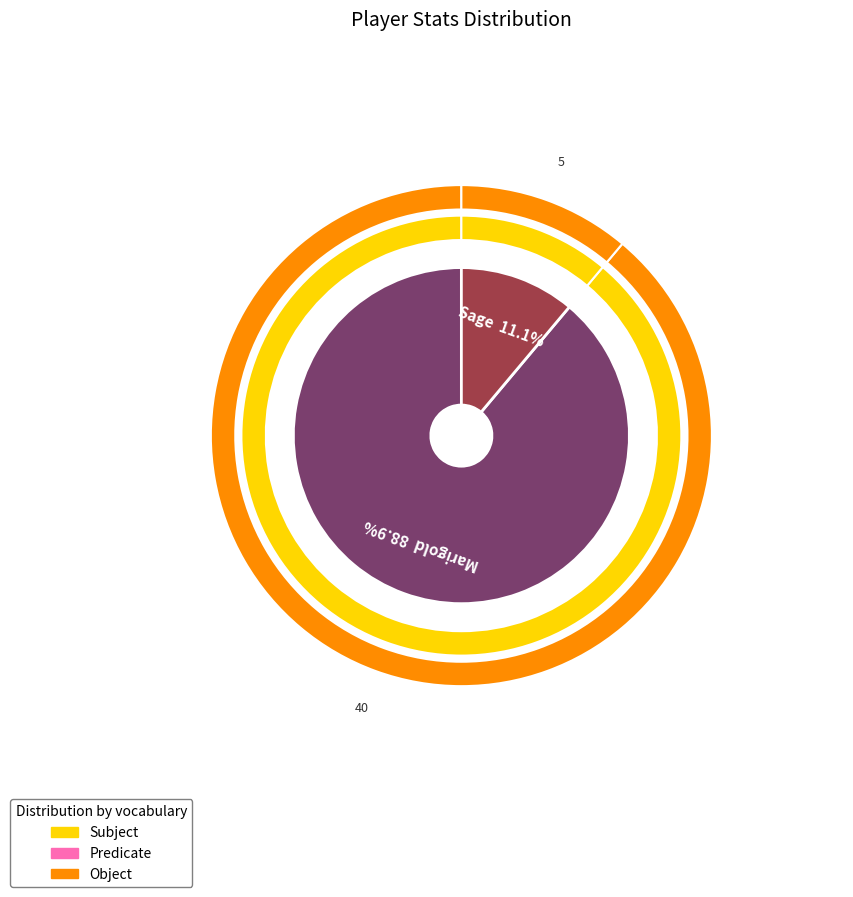

To the nearest percent, what portion does Marigold represent?

89%